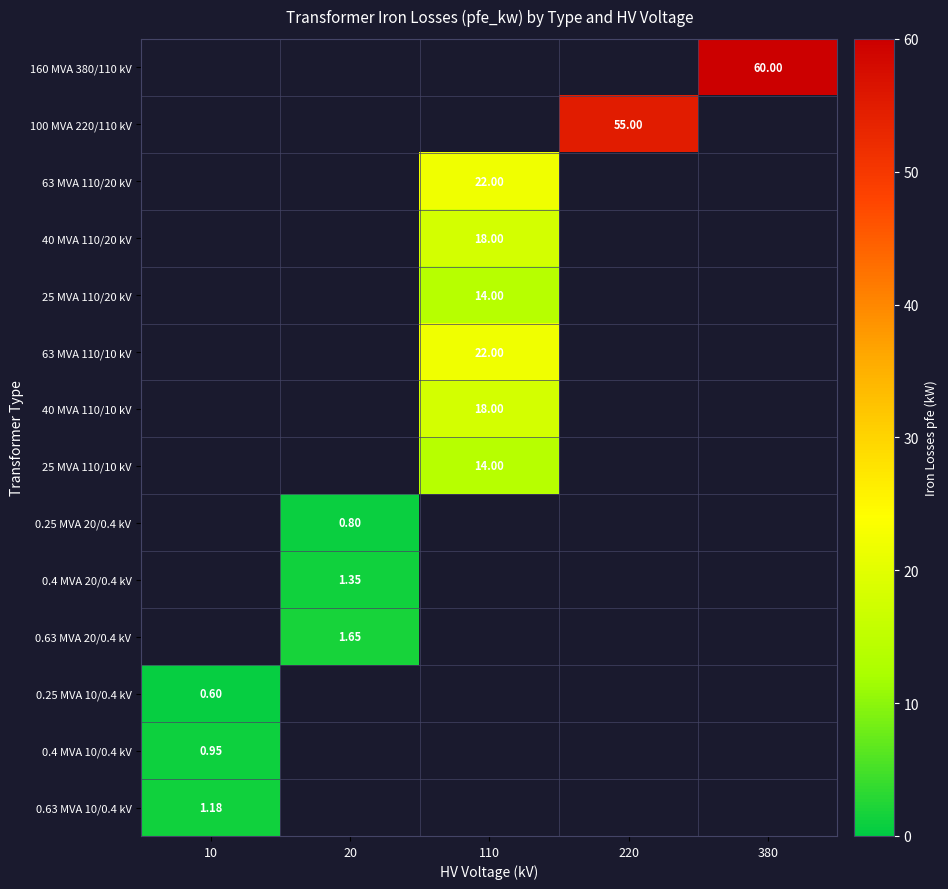

Which series has the largest total across all categories?

160 MVA 380/110 kV